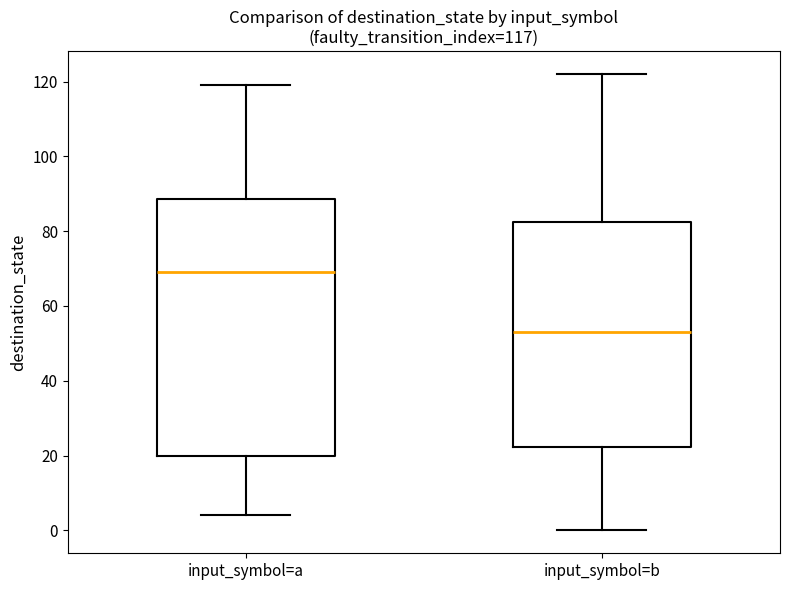

Which box has the lowest median line?

input_symbol=b